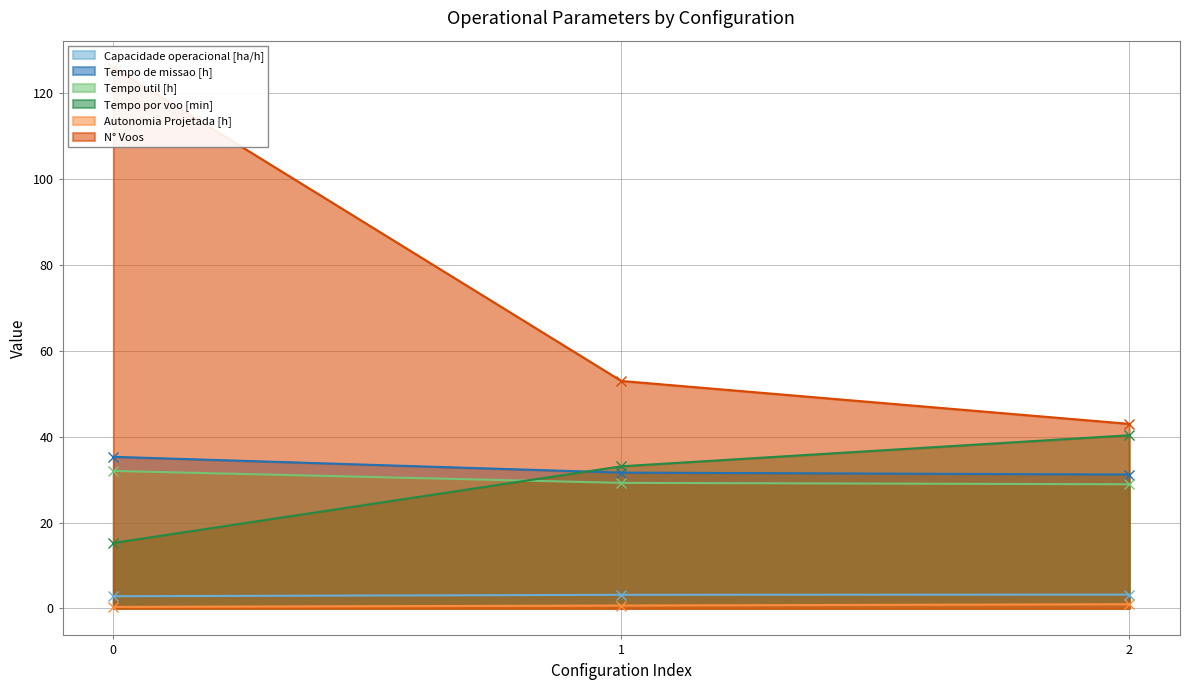

What is the highest value of the Capacidade operacional [ha/h] series?

3.2